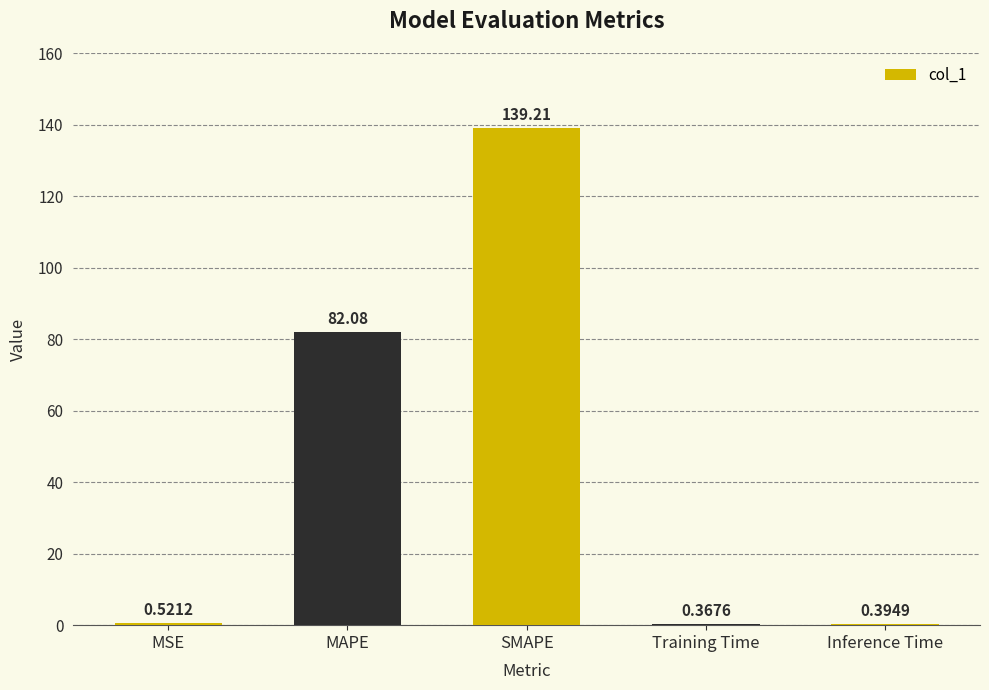

Where is the data nearest to the value 69?

MAPE